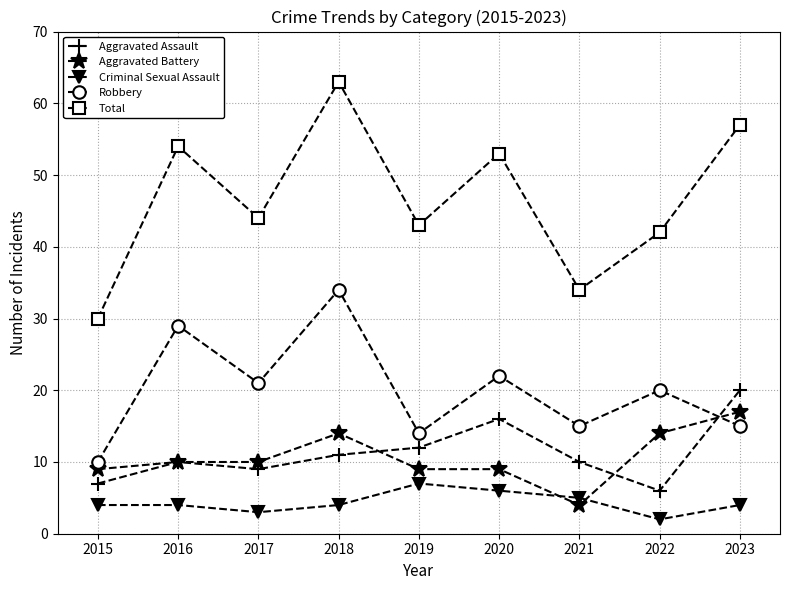

What is the total value across all series at 2023?

113